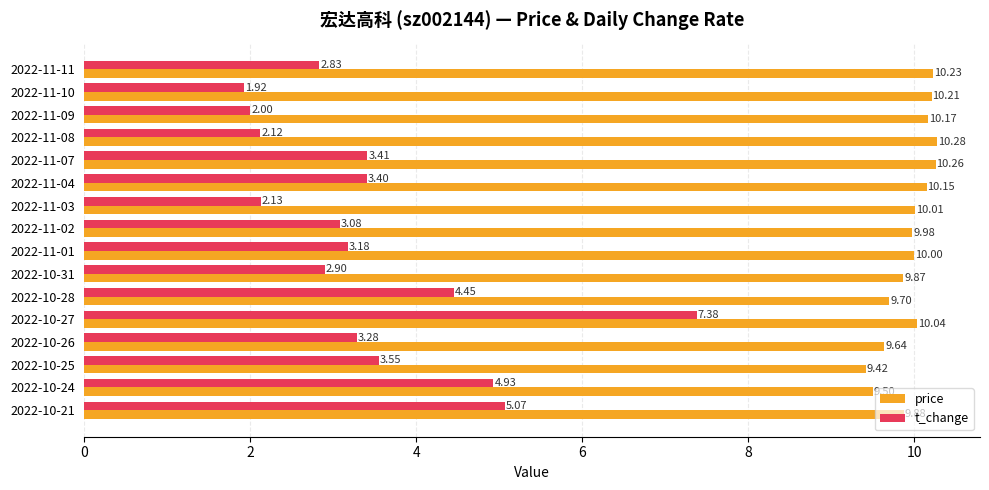

What is the difference between the t_change values at 2022-11-10 and 2022-11-11?

0.9